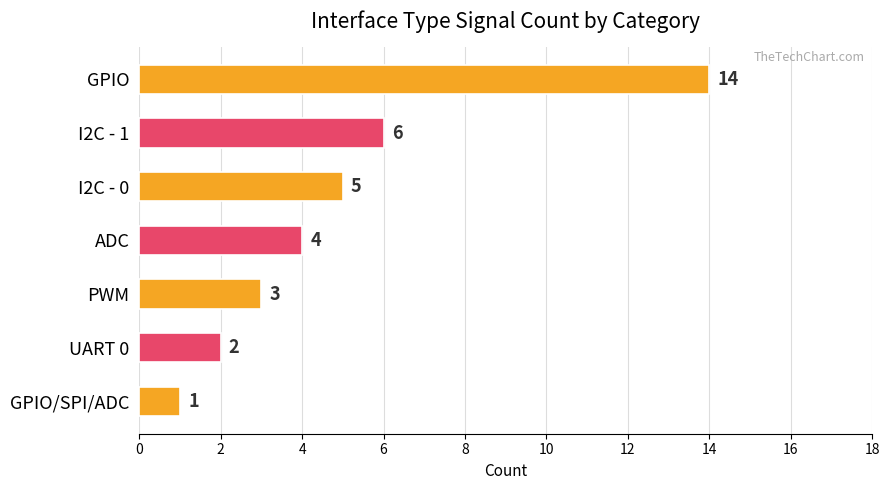

Are the bars horizontal?

Yes